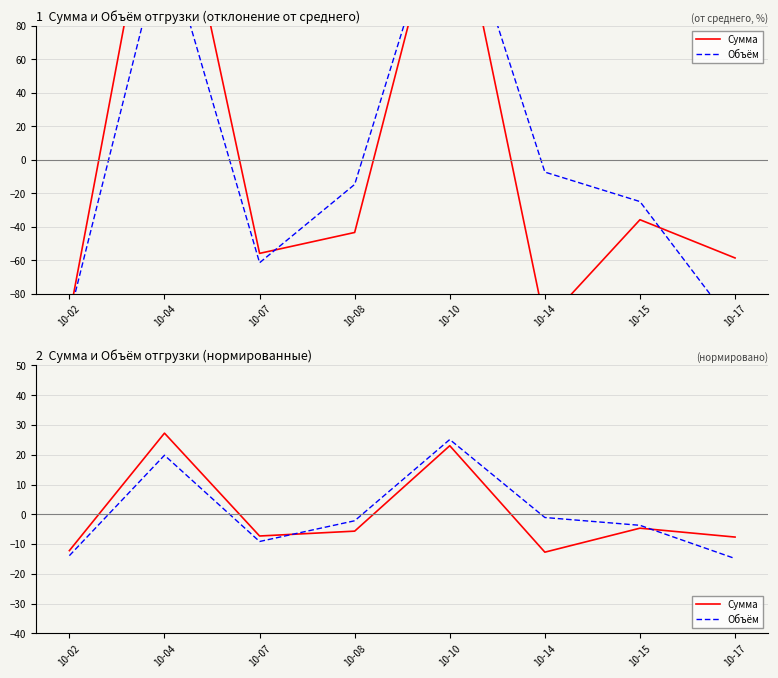

Rank the series at 10-02 from highest to lowest value.

Сумма, Объём